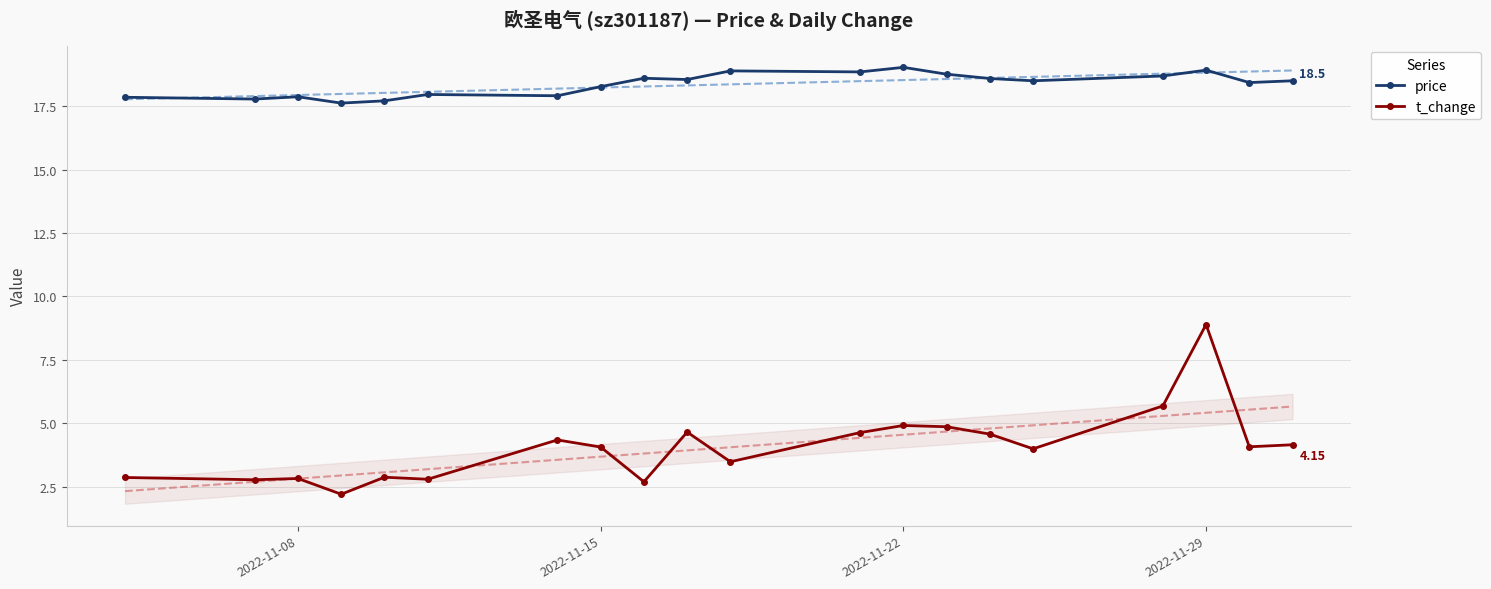

True or false: t_change and price cross at least once.

False